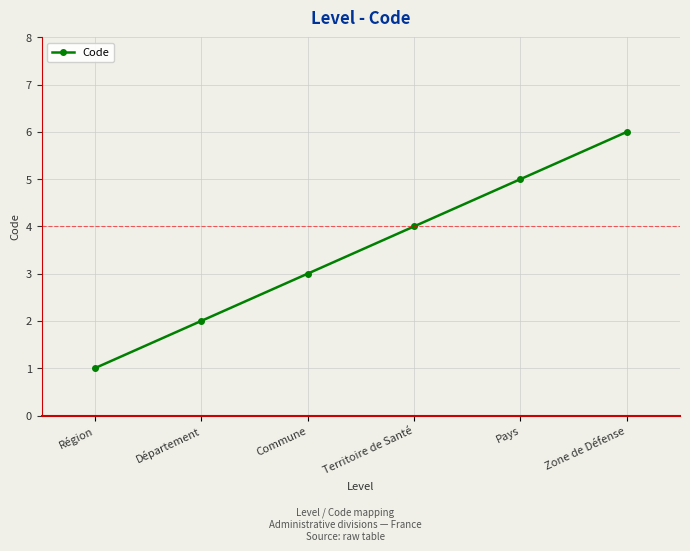

Which category has the highest value across all series?

Zone de Défense